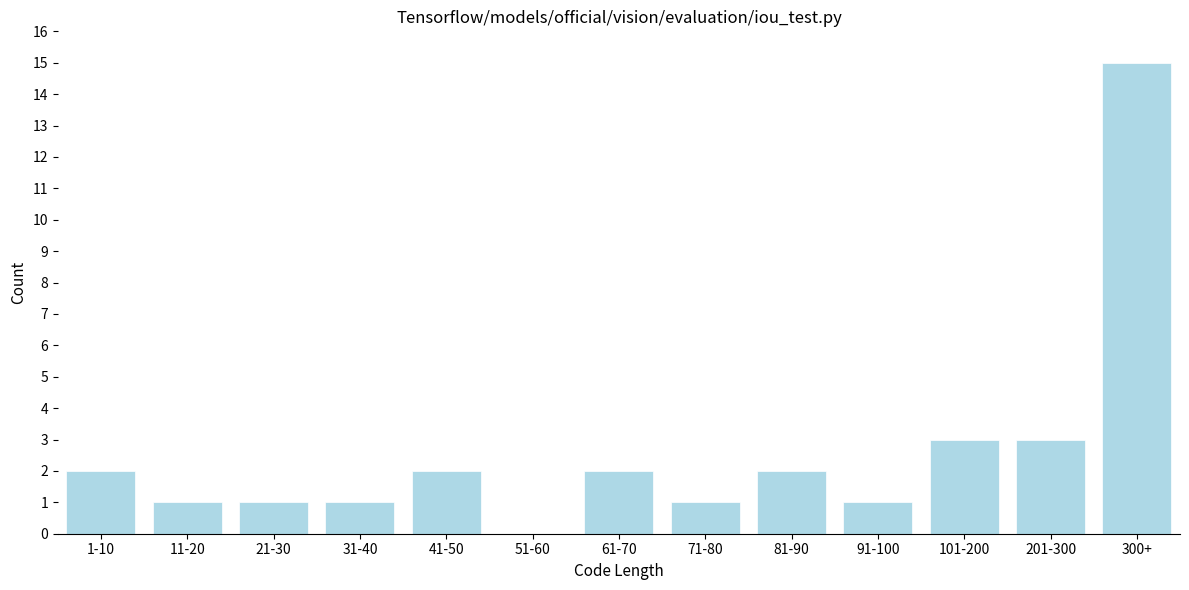

Reading left to right, extract all data points from this chart.

1-10=2	11-20=1	21-30=1	31-40=1	41-50=2	51-60=0	61-70=2	71-80=1	81-90=2	91-100=1	101-200=3	201-300=3	300+=15